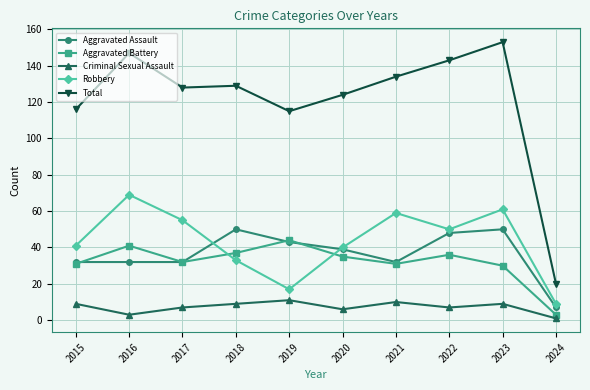

True or false: Aggravated Assault and Robbery cross at least once.

True